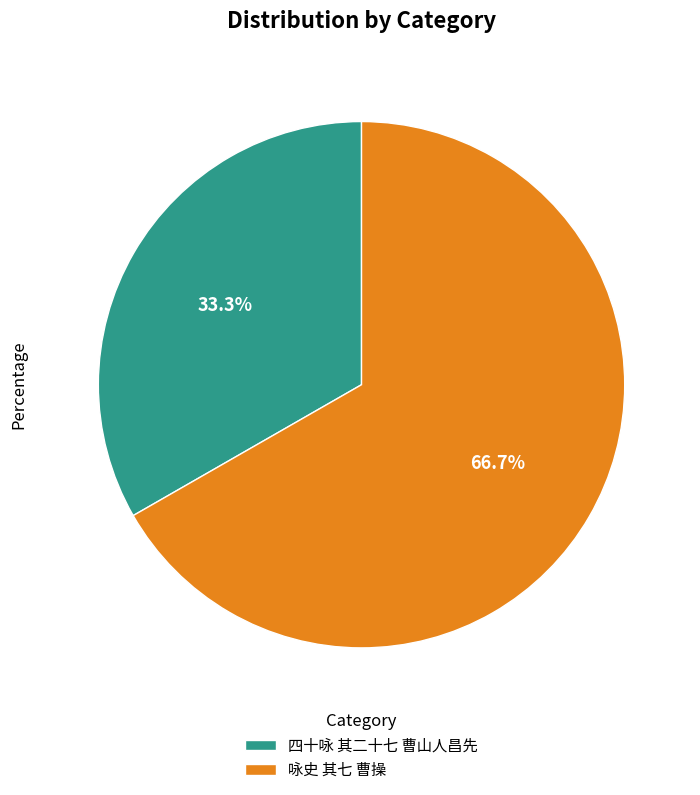

To the nearest percent, what is the average slice percentage?

50%